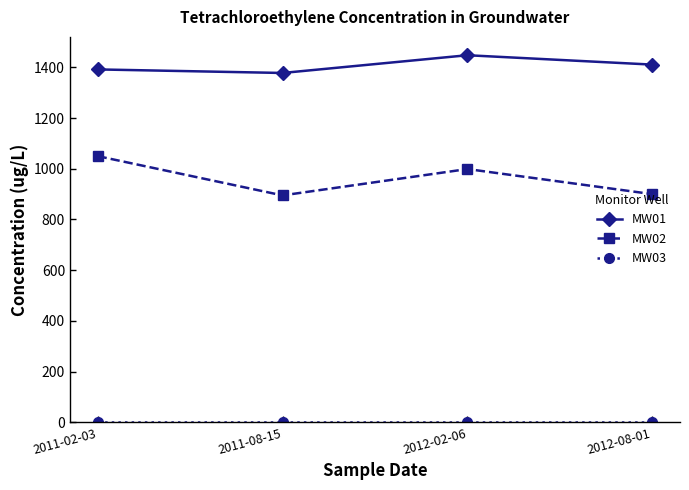

Where is MW01 nearest to the value 1413?

2012-08-01